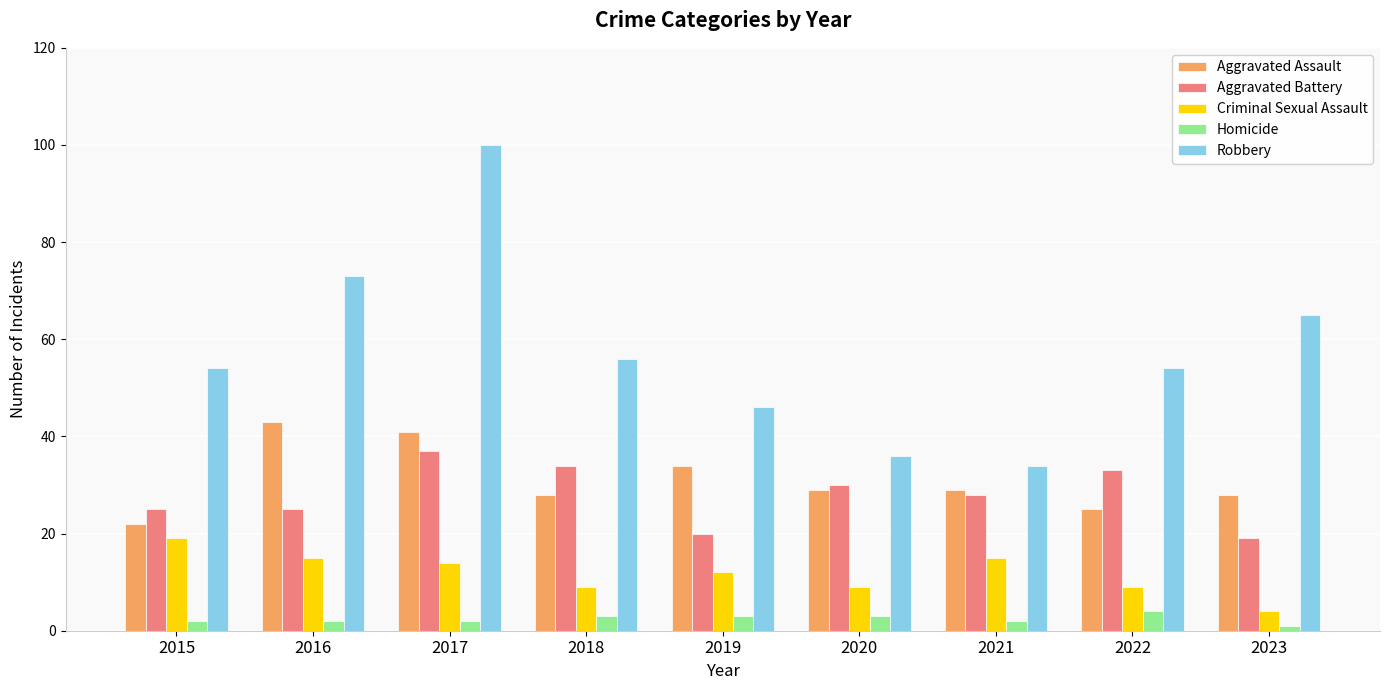

What is the approximate value of Aggravated Assault at 2016, to the nearest 10?

40